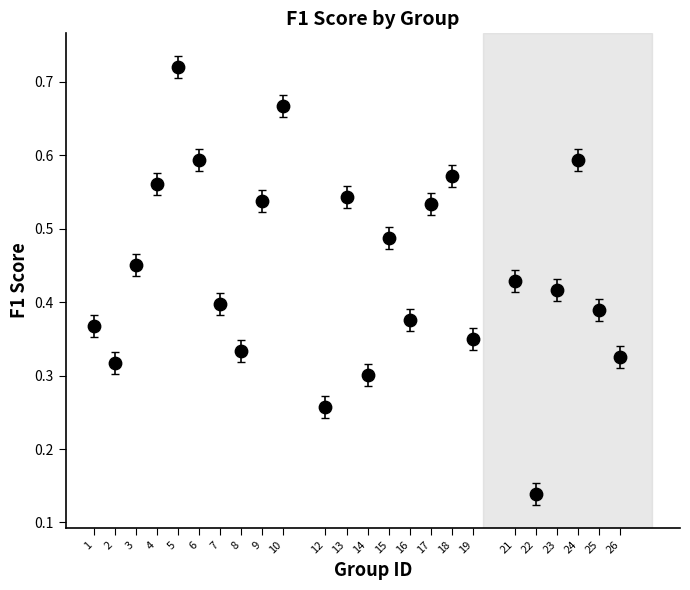

What is the range of X values (max minus min)?

25.0